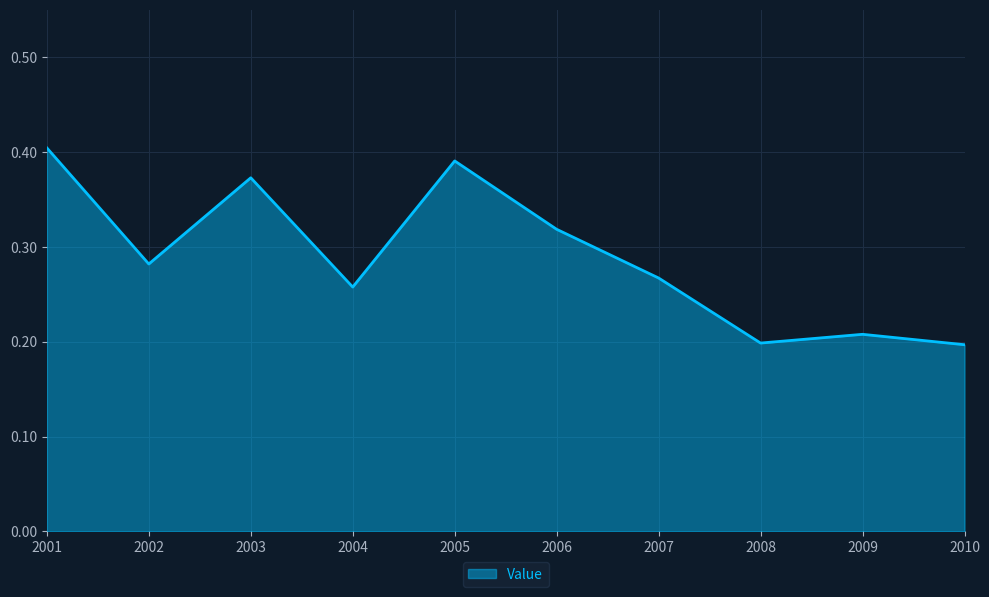

Which label corresponds to the largest value in the chart?

2001